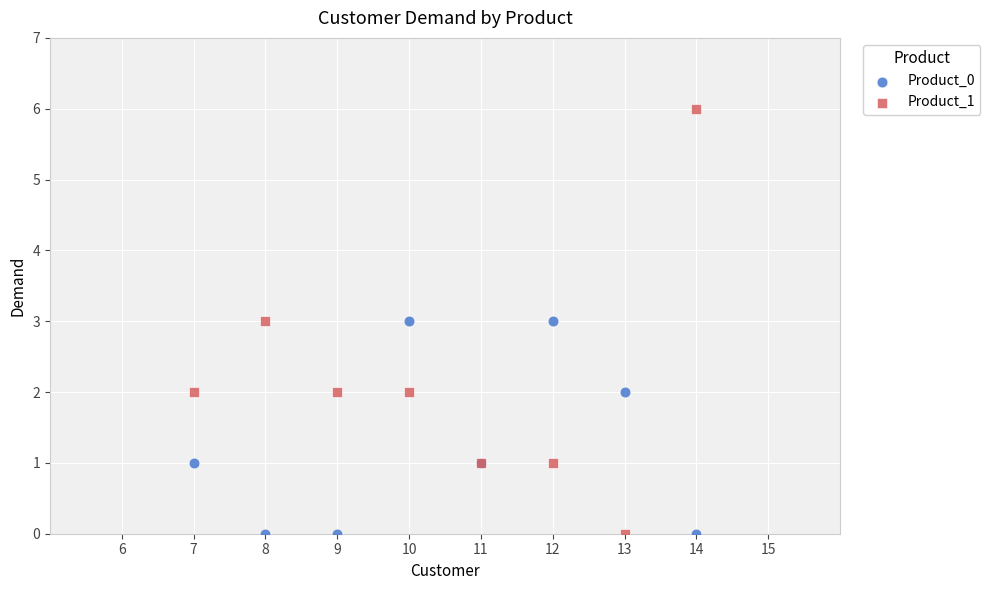

What are all the series names shown in the legend?

Product_0, Product_1